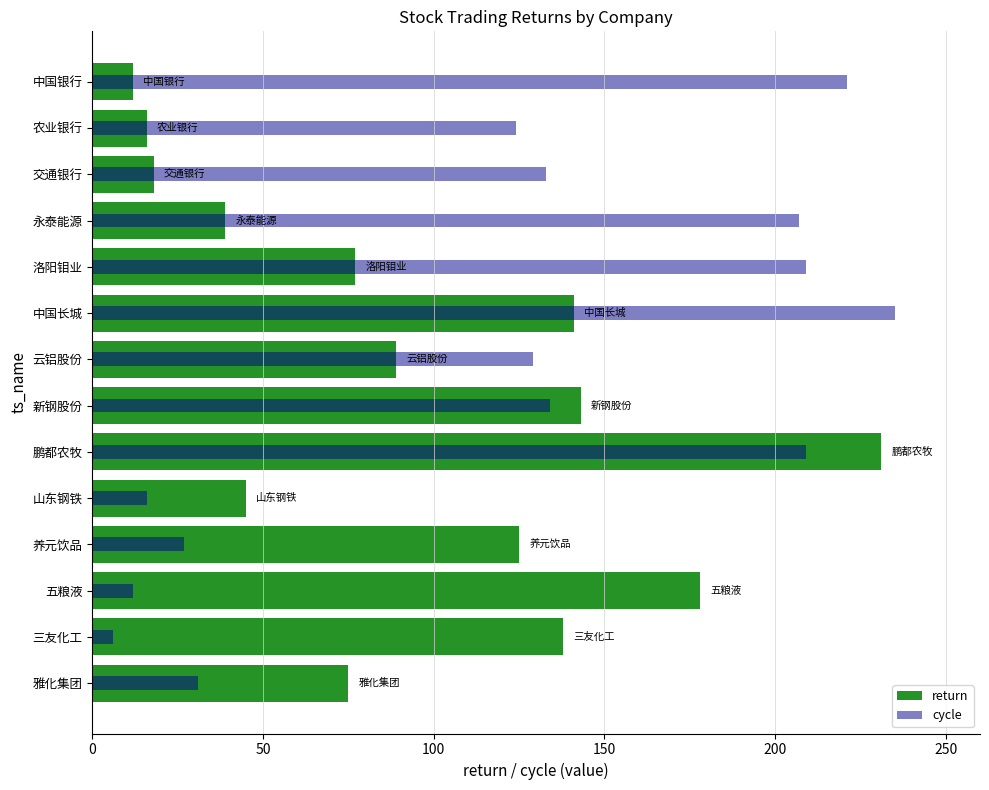

Is the value of cycle at 中国银行 greater than the value of return at 农业银行?

Yes